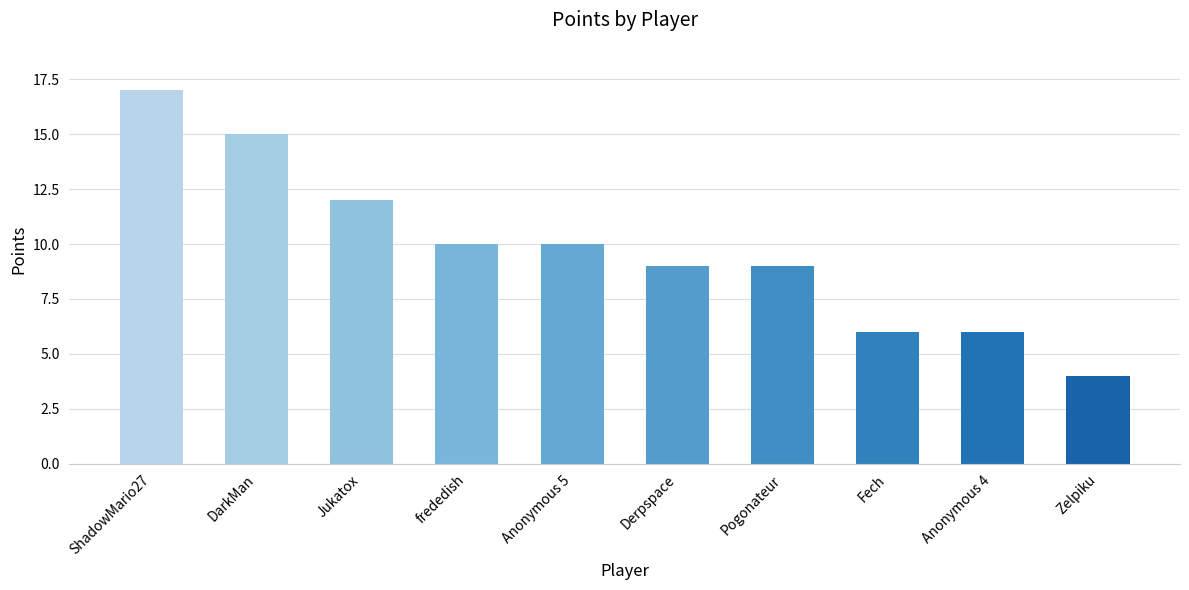

How many data points are less than 10?

5